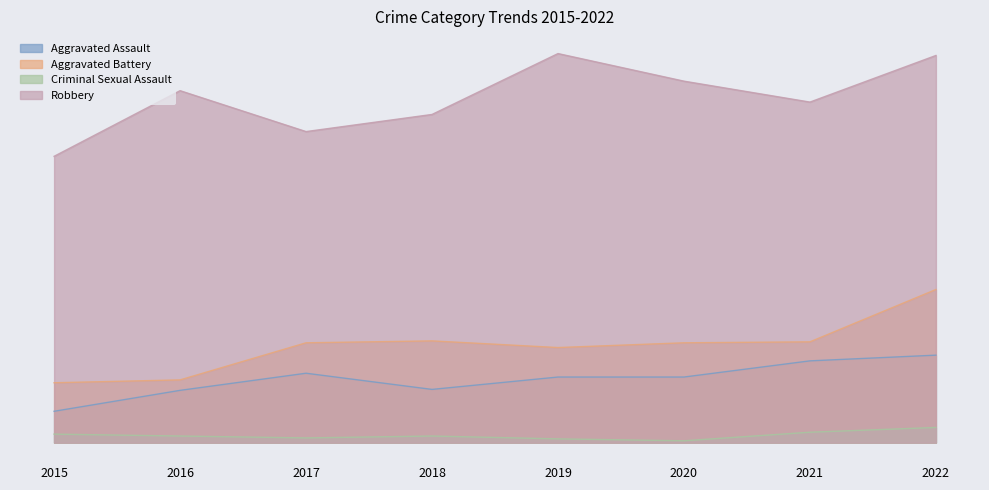

What is the approximate value of Aggravated Assault at 2015, to the nearest 5?

35